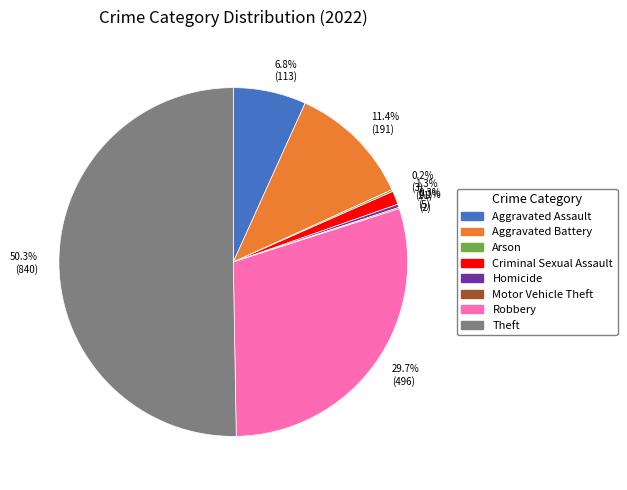

Between 50.3% (840) and 1.3% (21), which is larger?

50.3% (840)